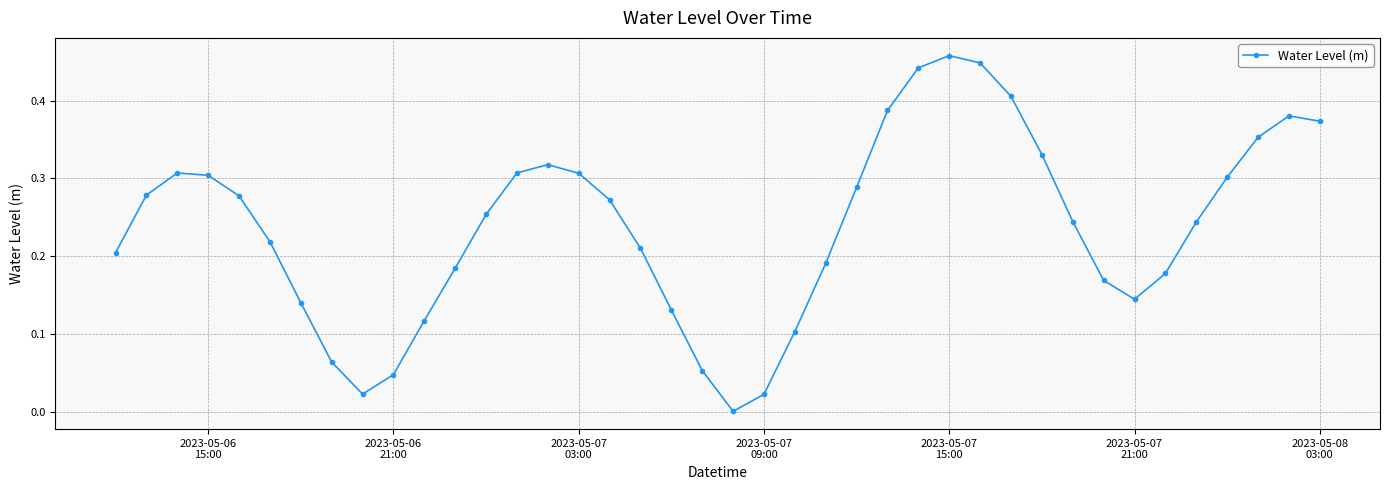

How many points are lower than both their immediate neighbors (excluding endpoints)?

3